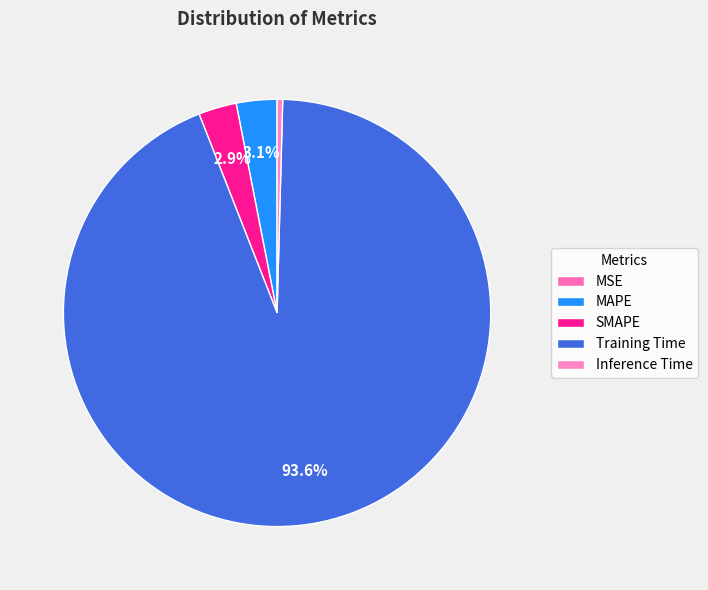

Between Training Time and SMAPE, which is larger?

Training Time